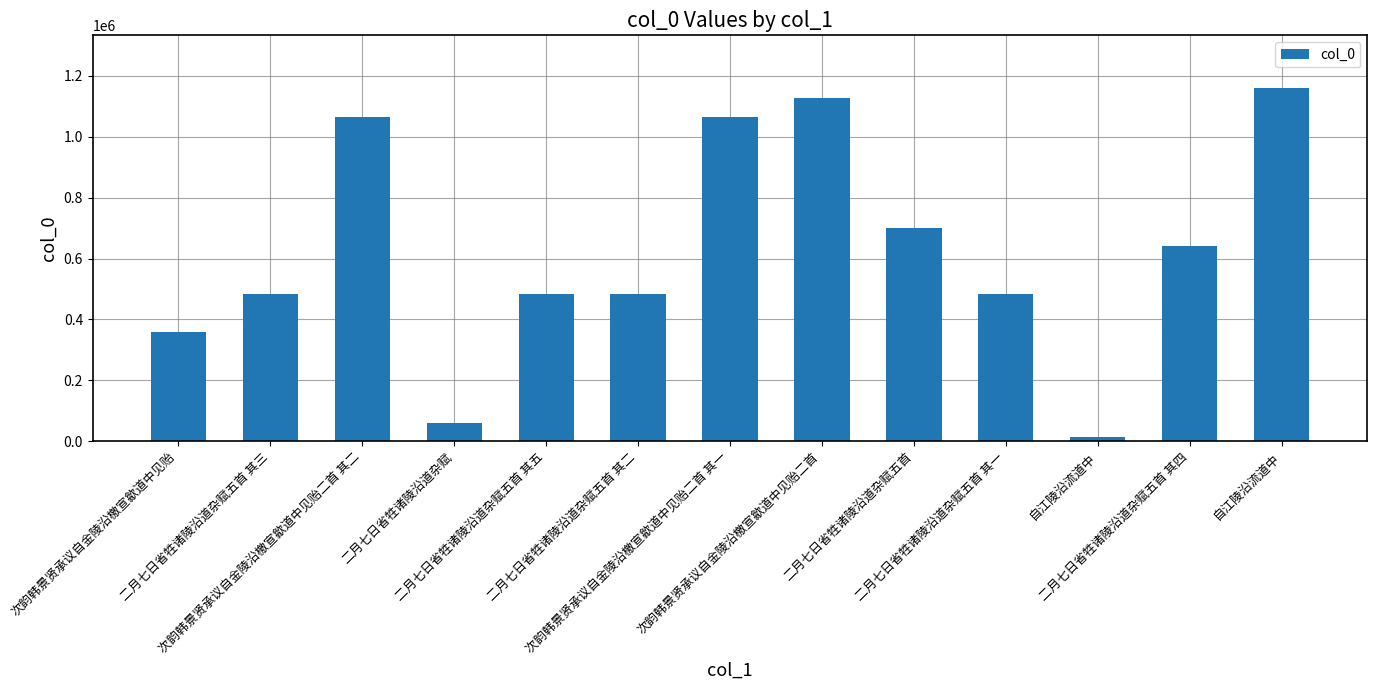

Where does the data first go above 482811?

次韵韩景贤承议自金陵沿檄宣歙道中见贻二首 其二